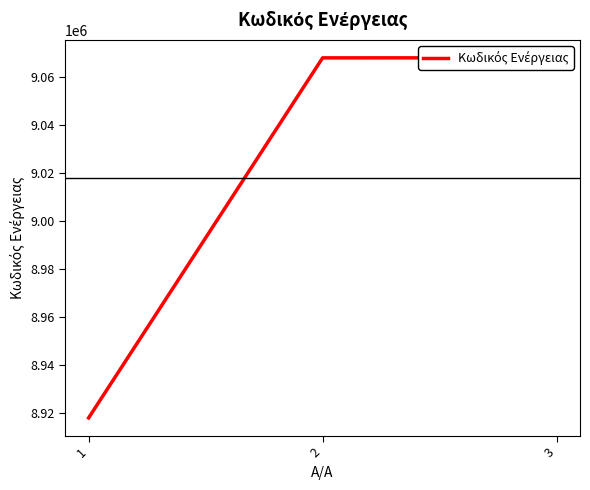

The chart shows a value of 16042150 at 3. True or false?

False